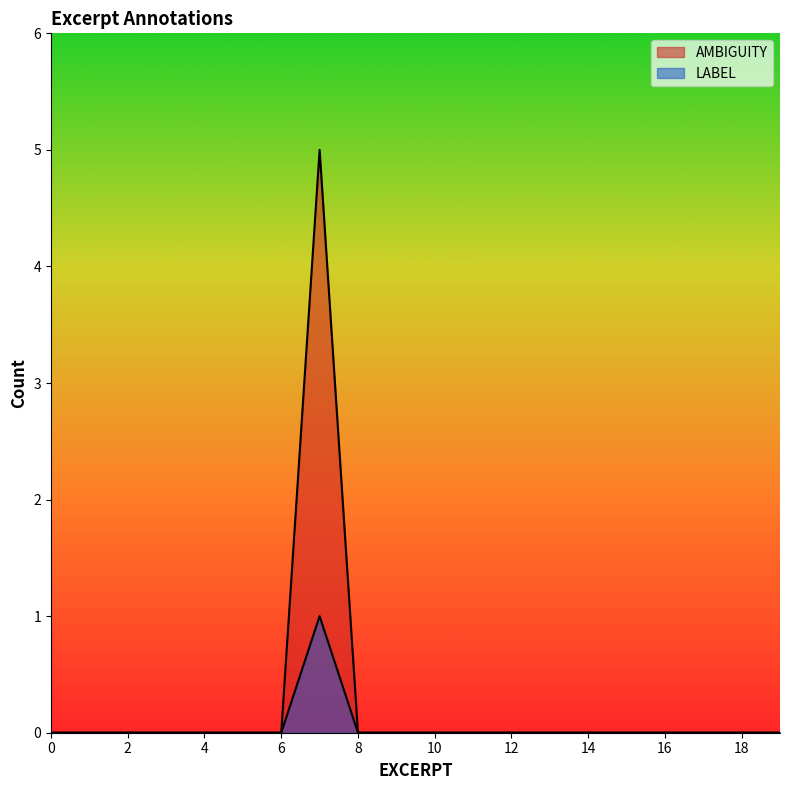

How many values in LABEL are above zero?

1